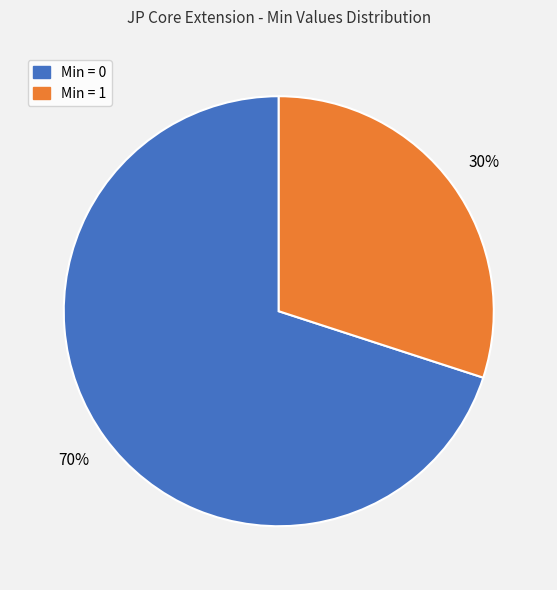

To the nearest percent, what is the difference between the largest and smallest slice percentages?

40%